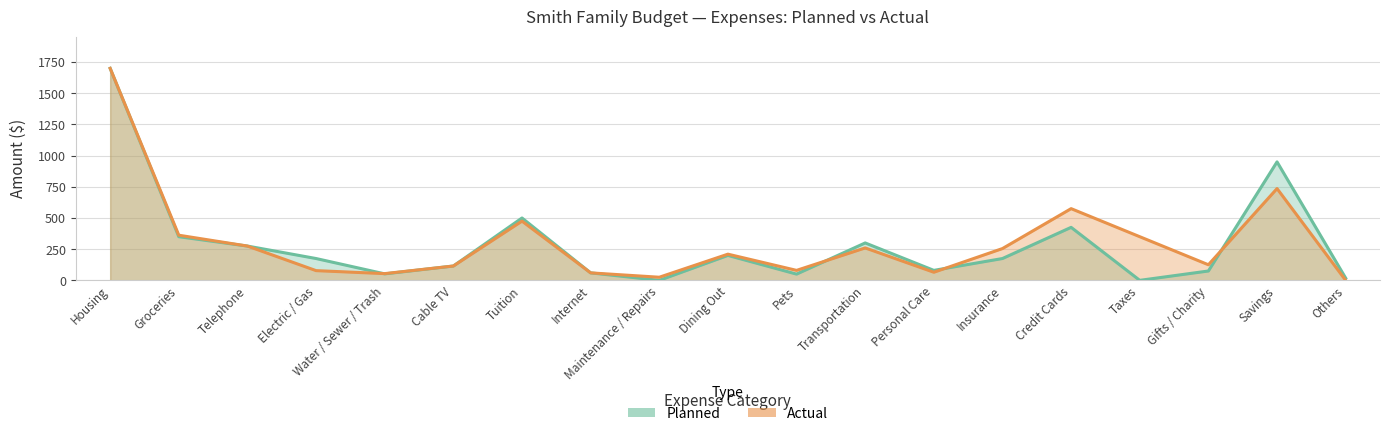

At which label does Planned first exceed 175?

Housing